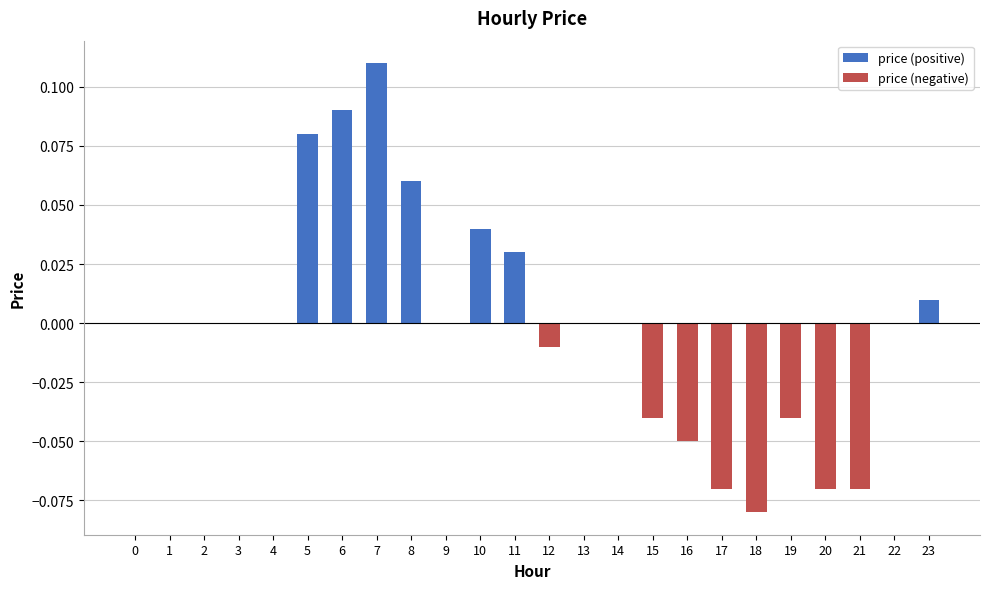

List the labels in order of value, smallest first.

18, 17, 20, 21, 16, 15, 19, 12, 0, 1, 2, 3, 4, 9, 13, 14, 22, 23, 11, 10, 8, 5, 6, 7